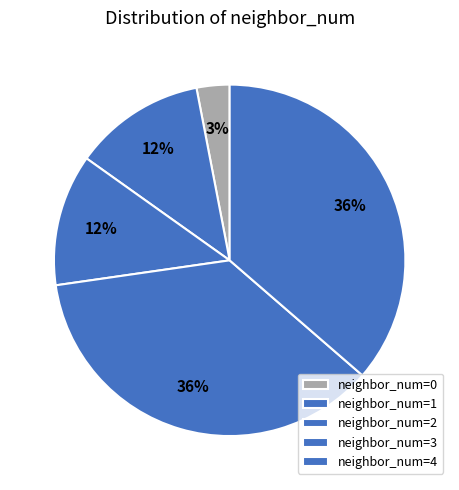

To the nearest percent, what is the average slice percentage?

20%